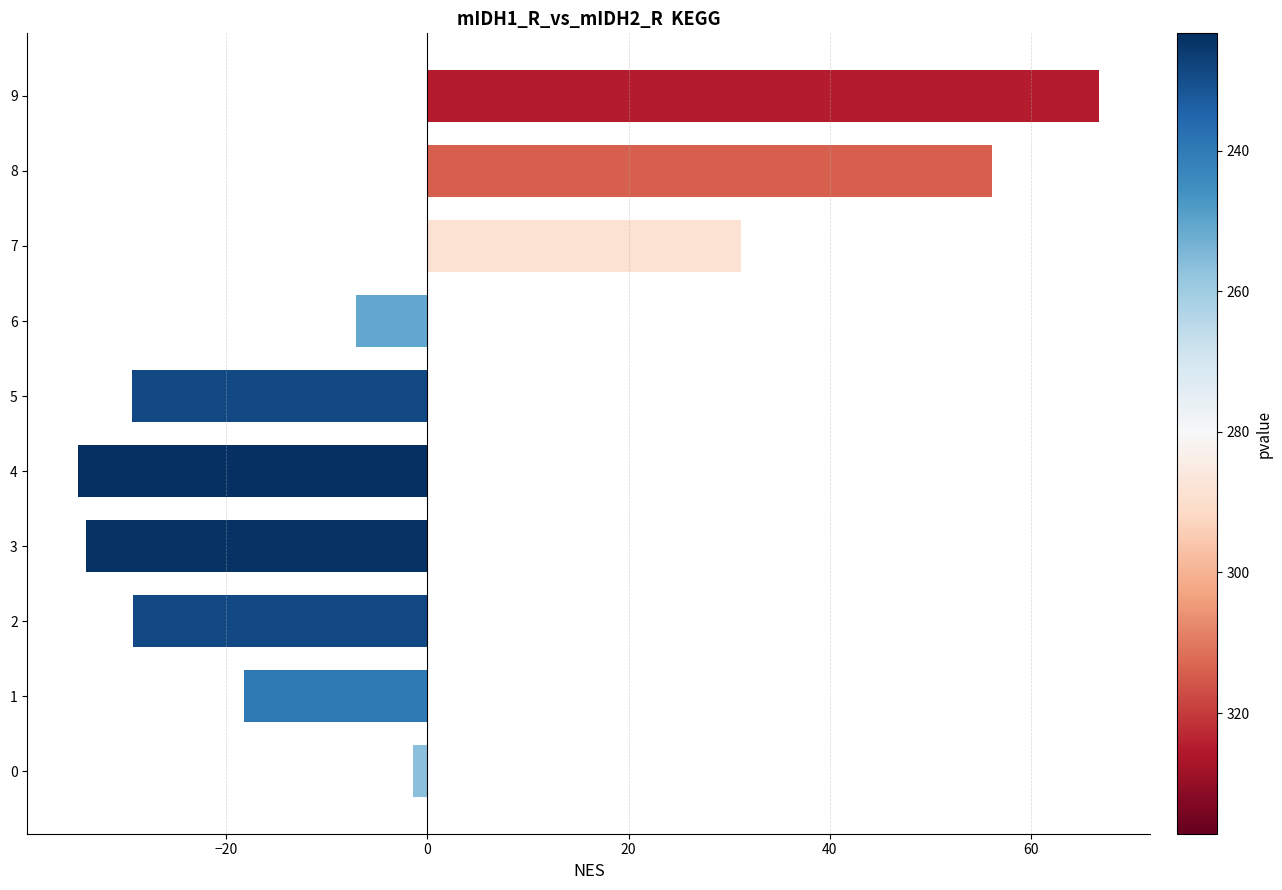

What is the difference between the maximum and second lowest values?

100.7